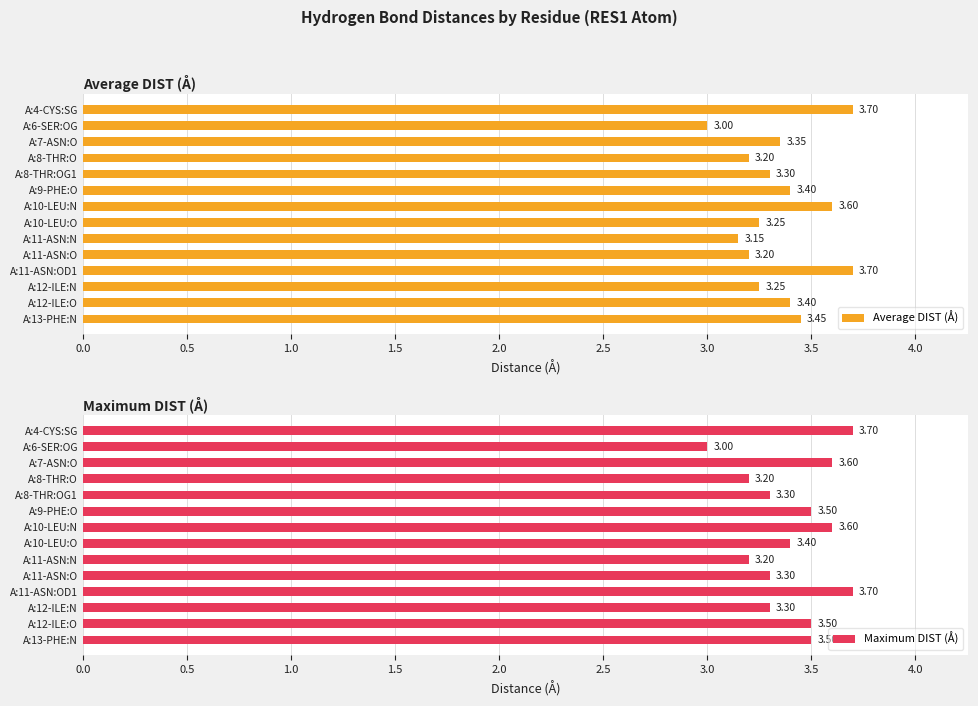

At which label does Maximum DIST (Å) reach its minimum?

A:6-SER:OG